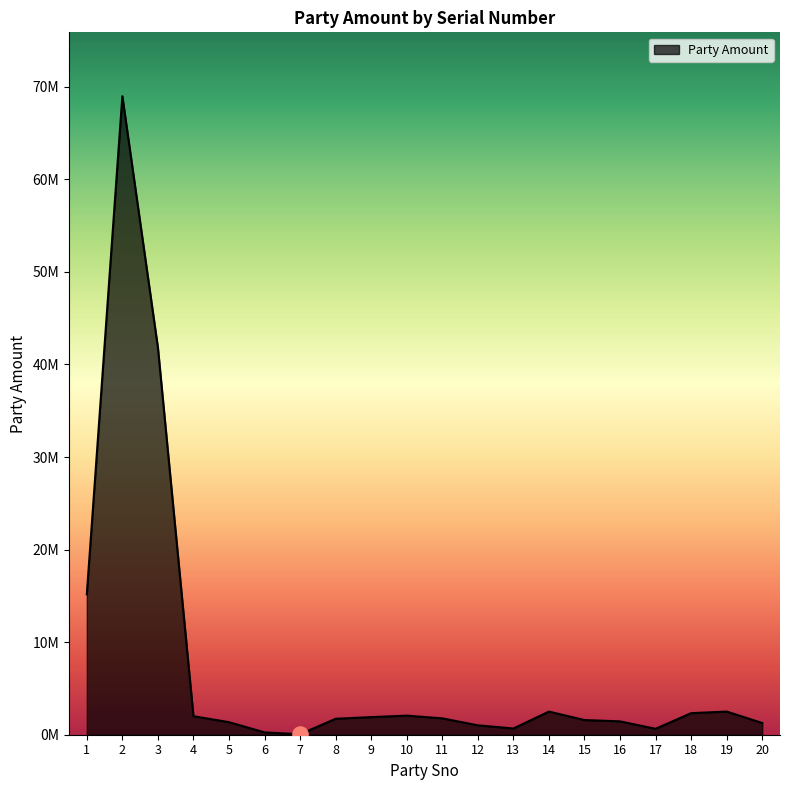

Approximately how many times larger is the value at 1 compared to 19?

6.1